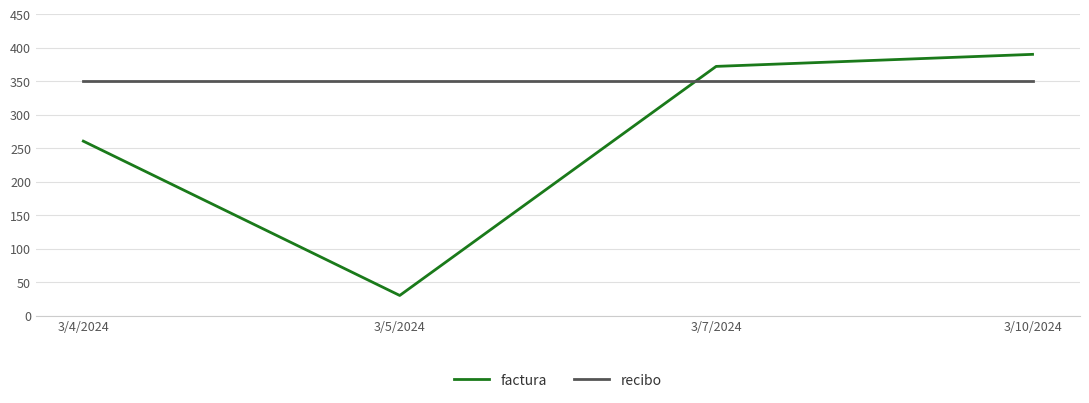

The recibo series shows 160.7 at 3/10/2024. True or false?

False